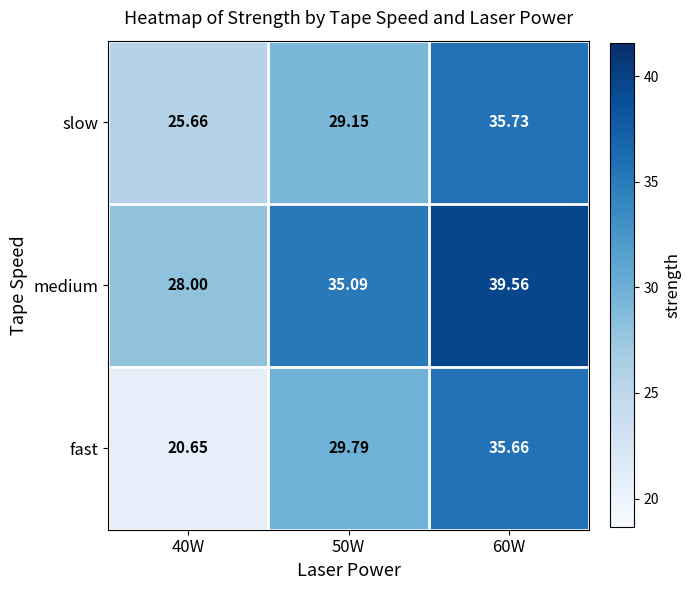

Which series has the widest spread of values?

fast